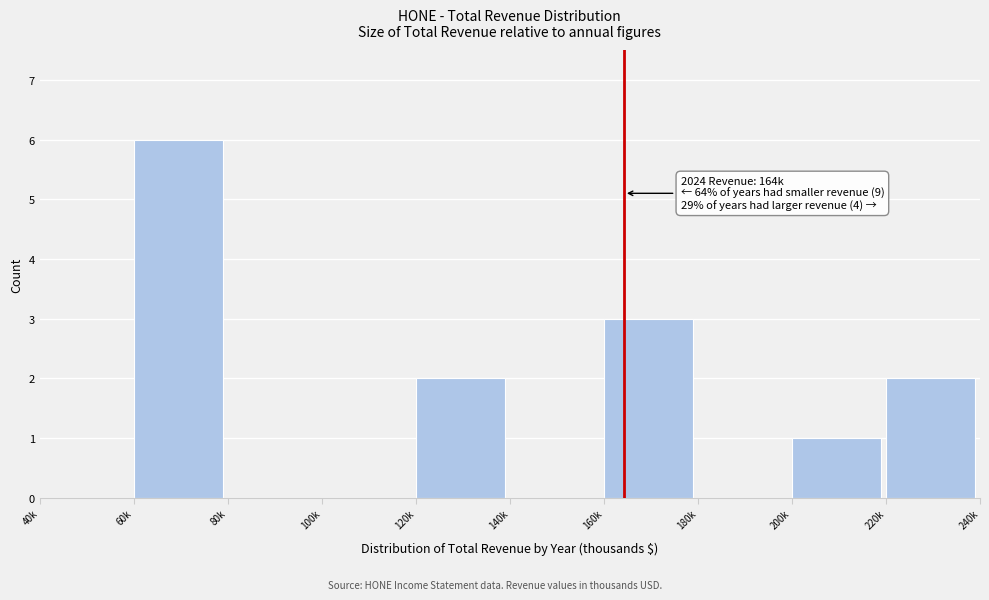

Reading left to right, transcribe all the data shown in this chart.

40k=0	60k=6	80k=0	100k=0	120k=2	140k=0	160k=3	180k=0	200k=1	220k=2